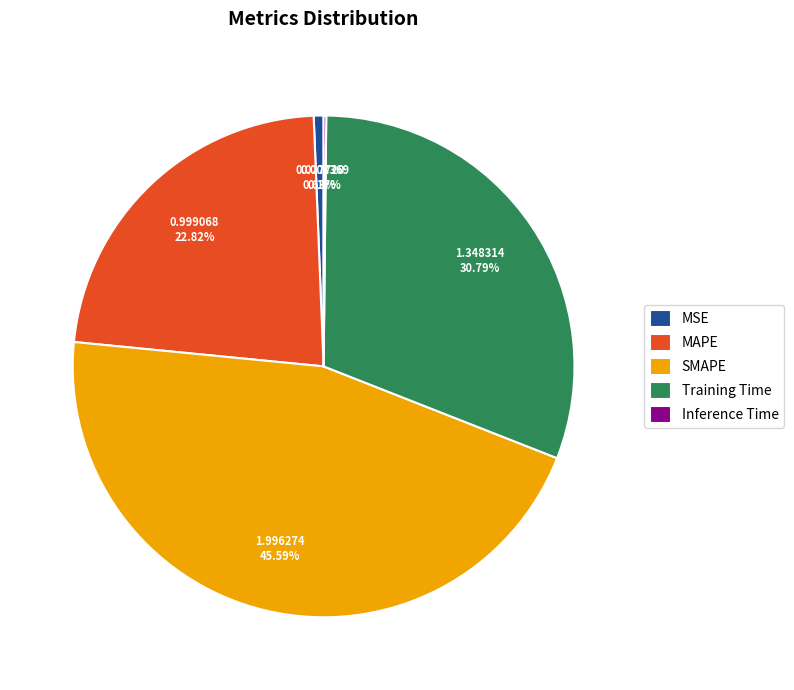

Approximately how many times larger is the value at MAPE compared to SMAPE?

0.5